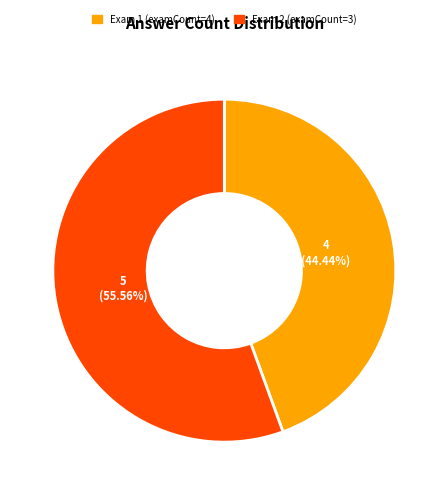

To the nearest percent, what is the difference between the largest and smallest slice percentages?

11%